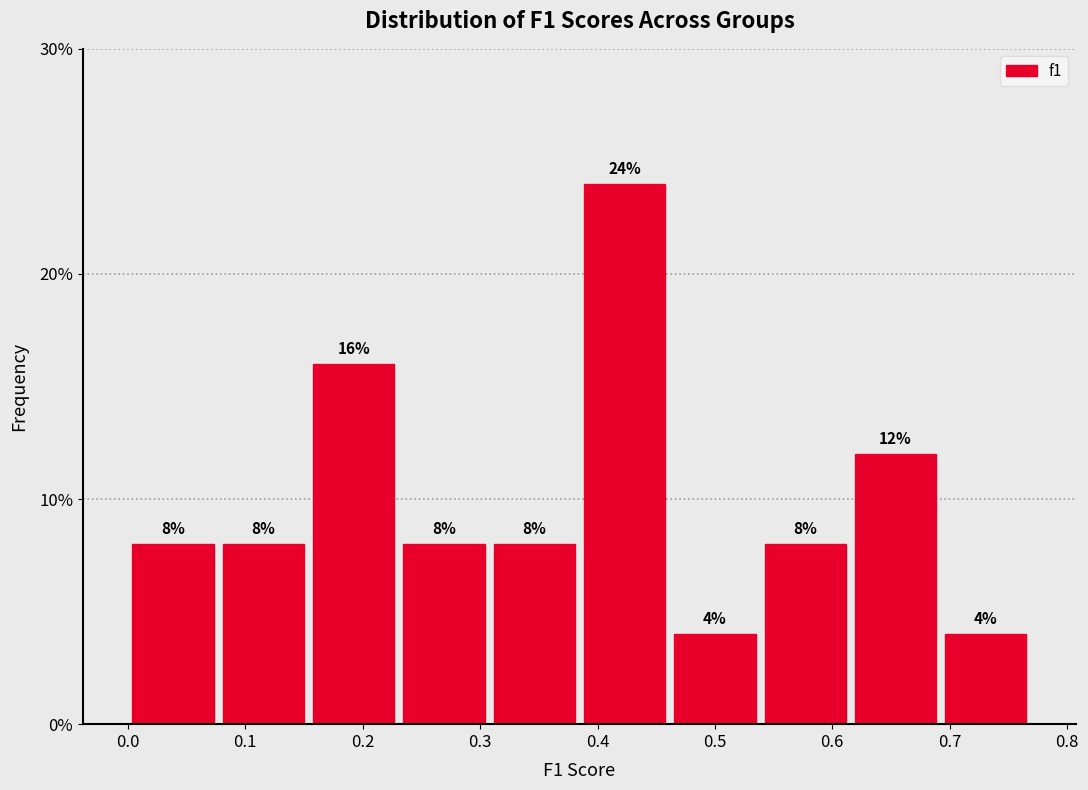

How tall is the bar that spans 0.62 to 0.69 on the x-axis? The bar edges are not printed on the chart, so give them approximately, as read against the axis.

12